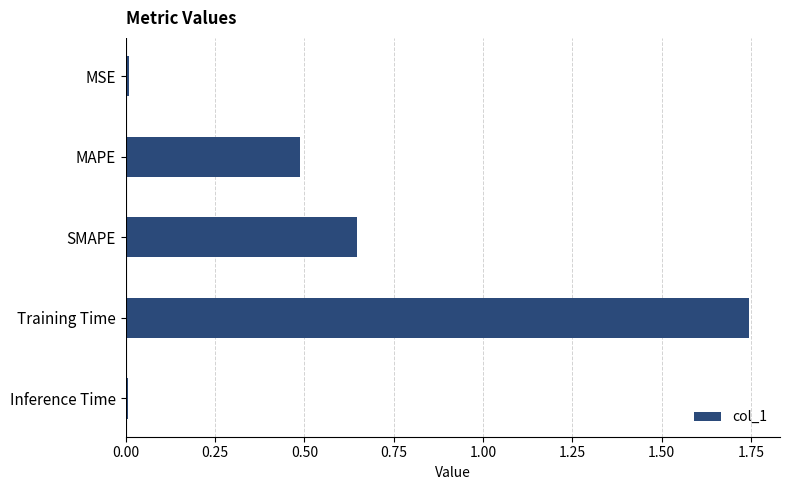

Are the bars horizontal?

Yes